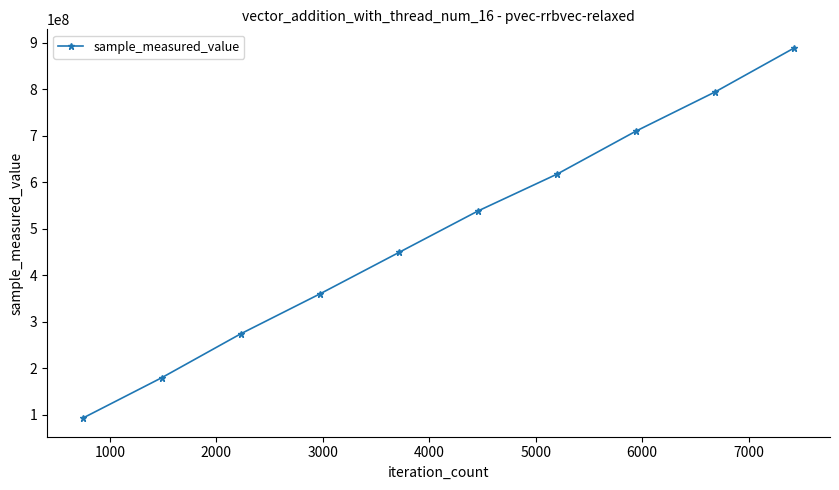

True or false: the data has more than 2 interior local peaks.

False